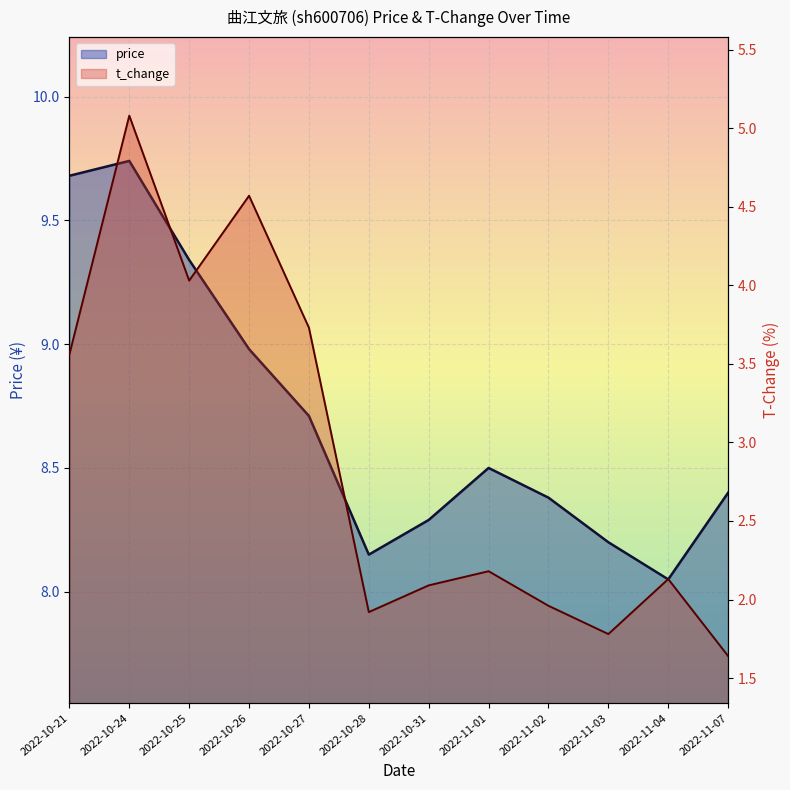

What position from the left is 2022-10-28?

6